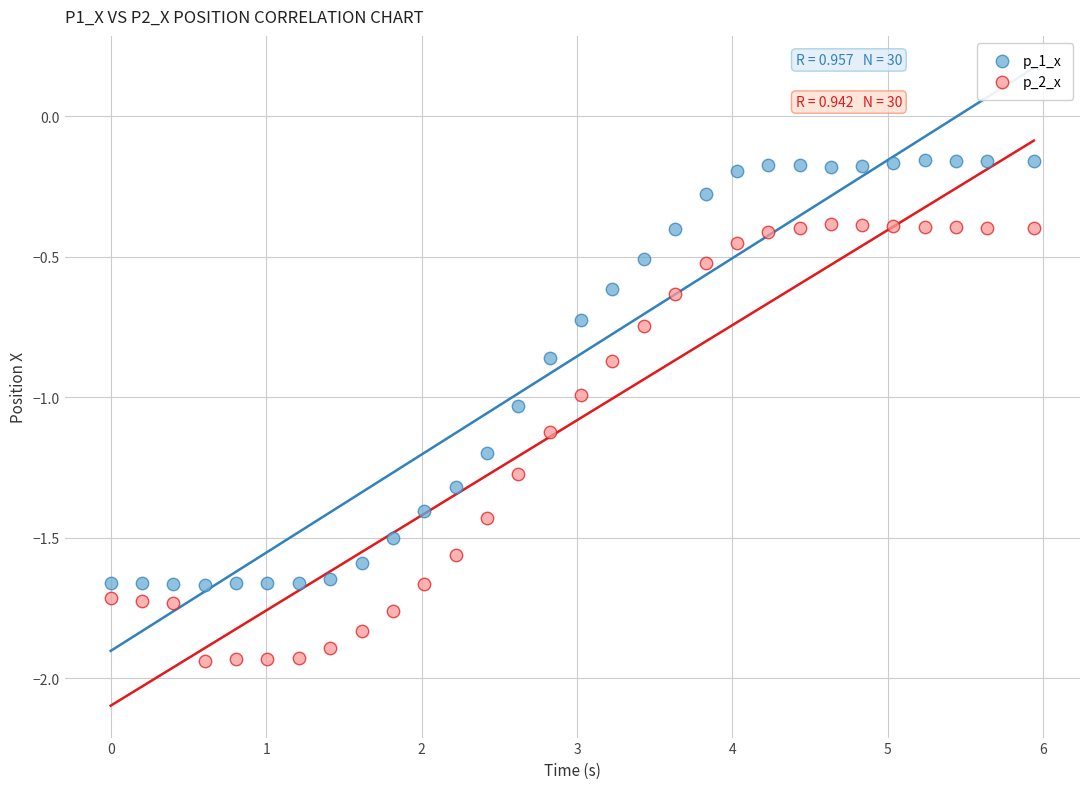

What are all the series names shown in the legend?

p_1_x, p_2_x